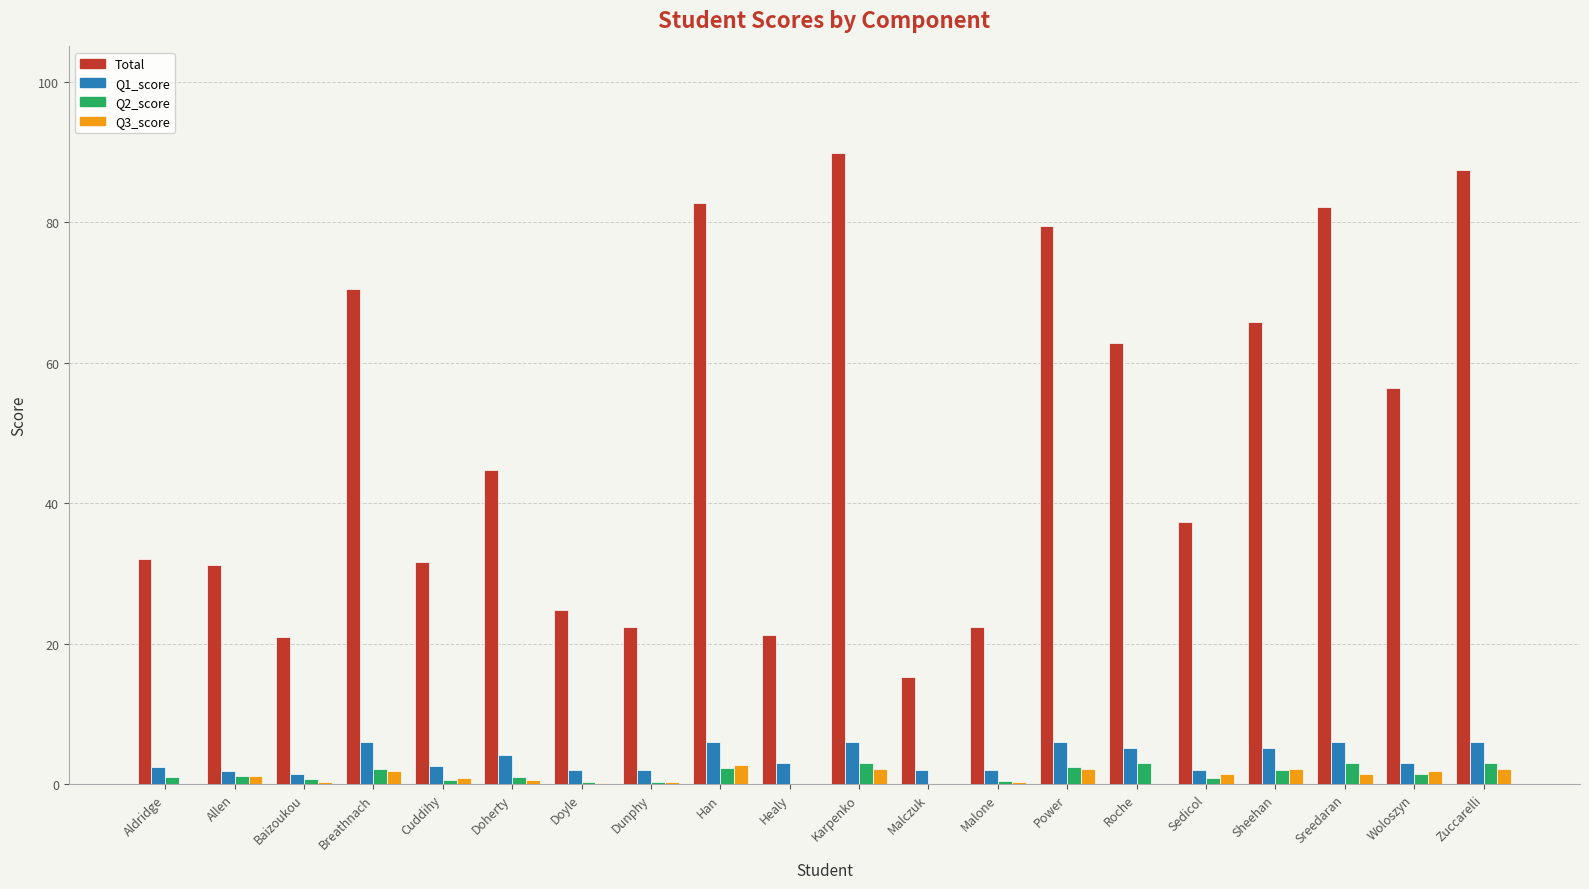

What is the approximate value of Q2_score at Han?

2.3